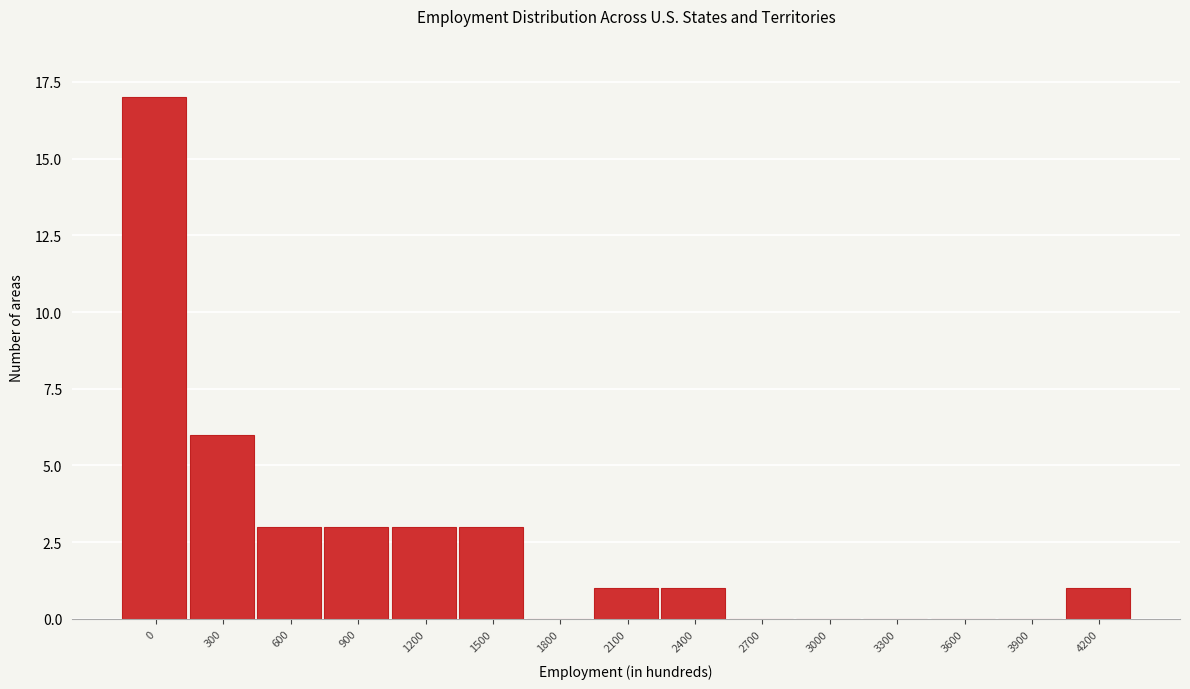

Reading left to right, list all the values displayed in this chart.

0=17	300=6	600=3	900=3	1200=3	1500=3	1800=0	2100=1	2400=1	2700=0	3000=0	3300=0	3600=0	3900=0	4200=1